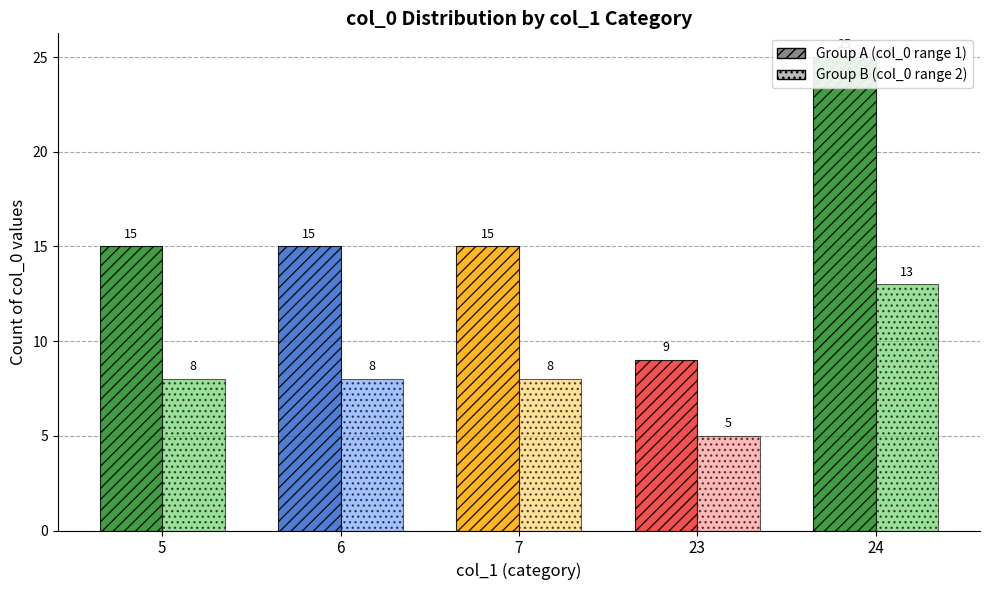

Is it true that col_0 count per col_1 (group B) equals 3 at 23?

False